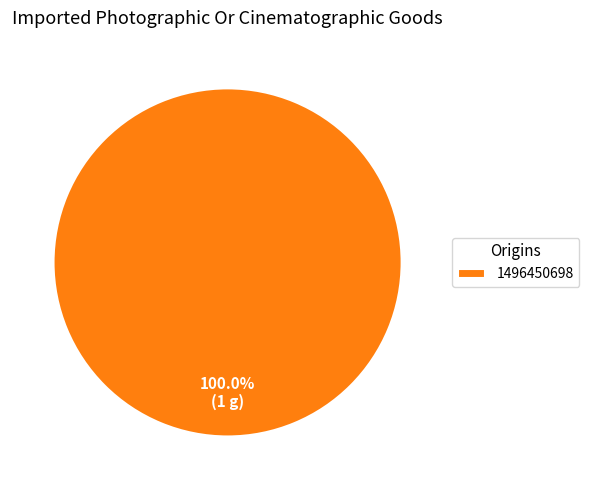

Is there any slice that represents more than half of the pie?

Yes